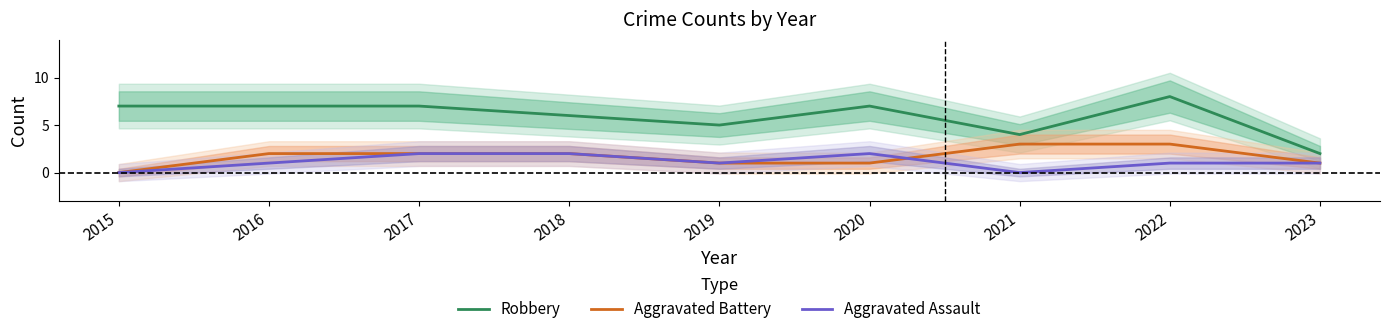

Reading left to right, transcribe all the data shown in this chart.

Robbery: 2015=7	2016=7	2017=7	2018=6	2019=5	2020=7	2021=4	2022=8	2023=2
Aggravated Battery: 2015=0	2016=2	2017=2	2018=2	2019=1	2020=1	2021=3	2022=3	2023=1
Aggravated Assault: 2015=0	2016=1	2017=2	2018=2	2019=1	2020=2	2021=0	2022=1	2023=1